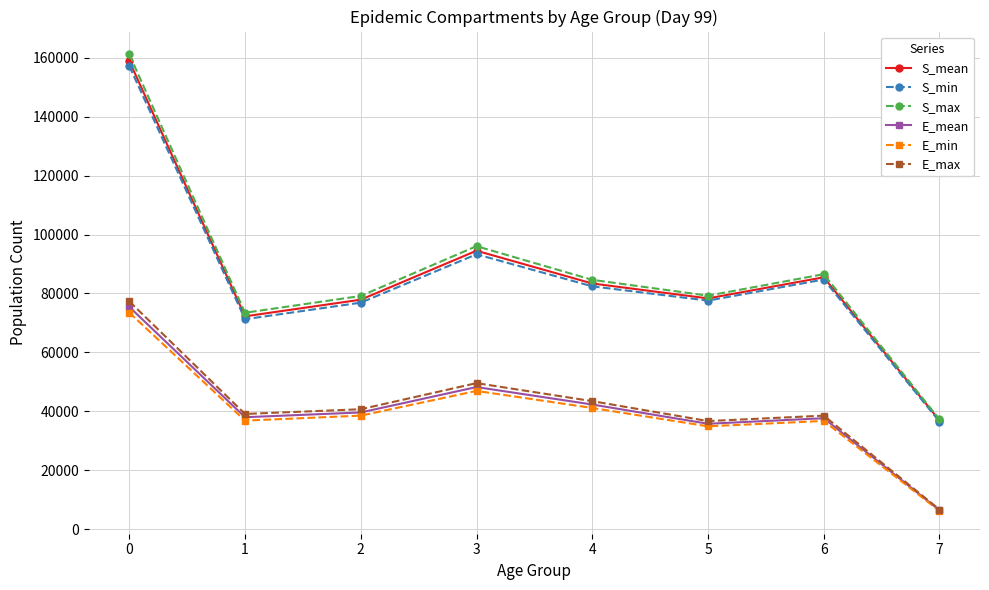

How many data points does each series have?

8